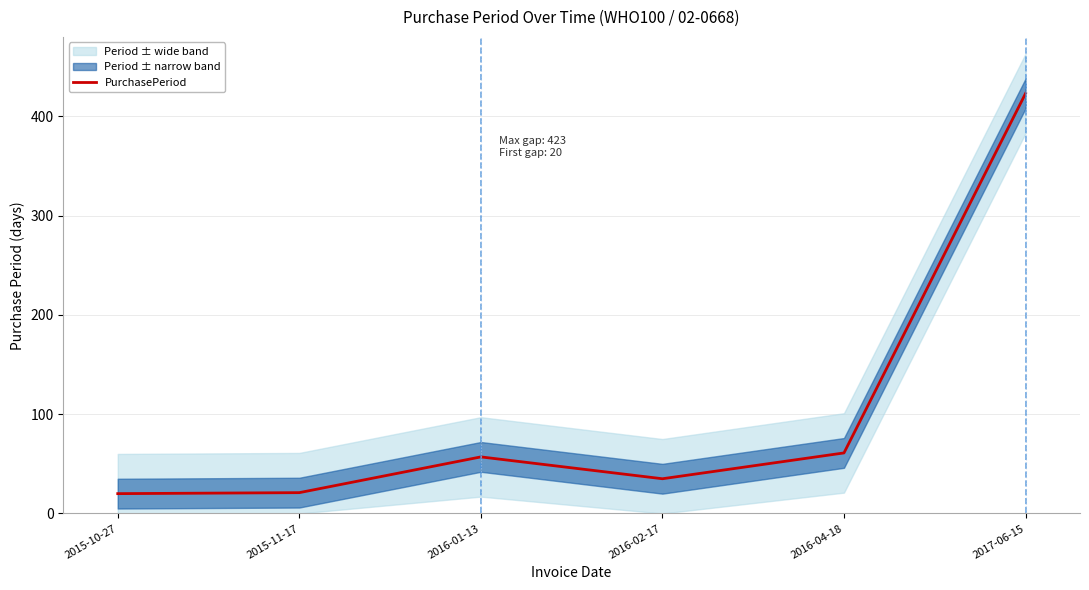

How many data points are less than 57?

3